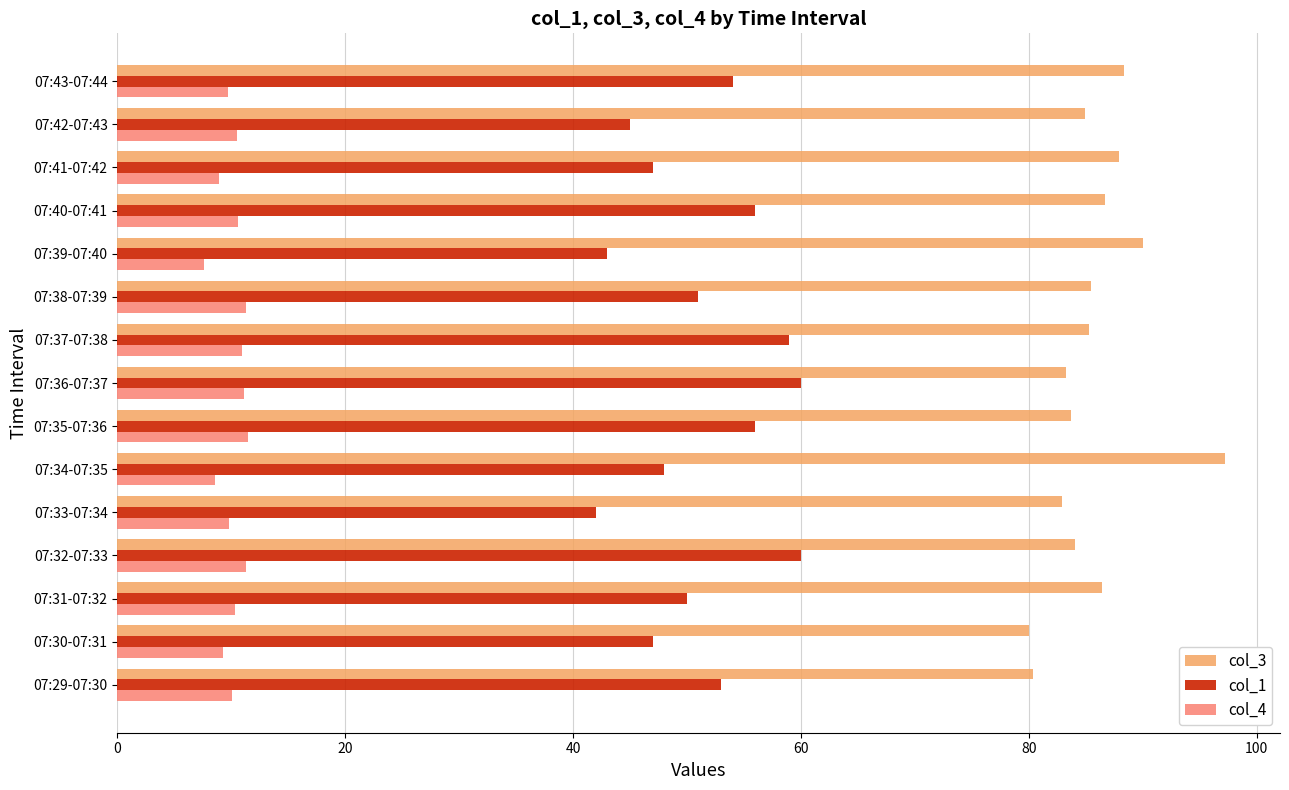

How many series are shown in this chart?

3